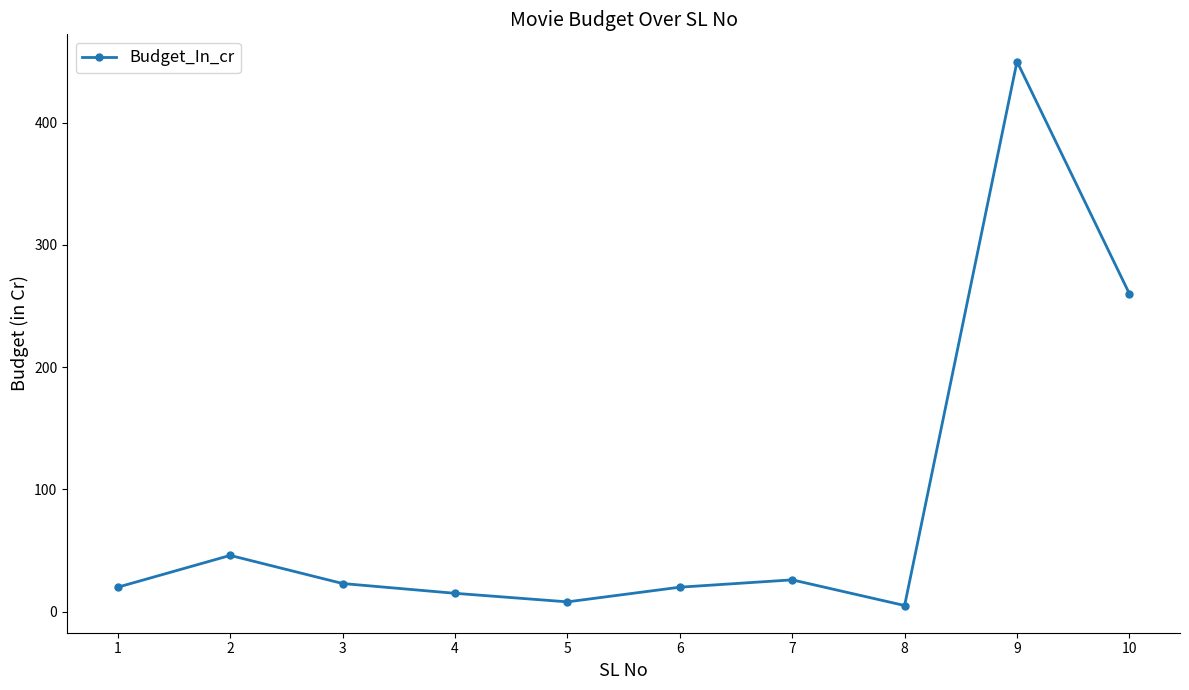

What is the value of the 2nd point from the left?

46